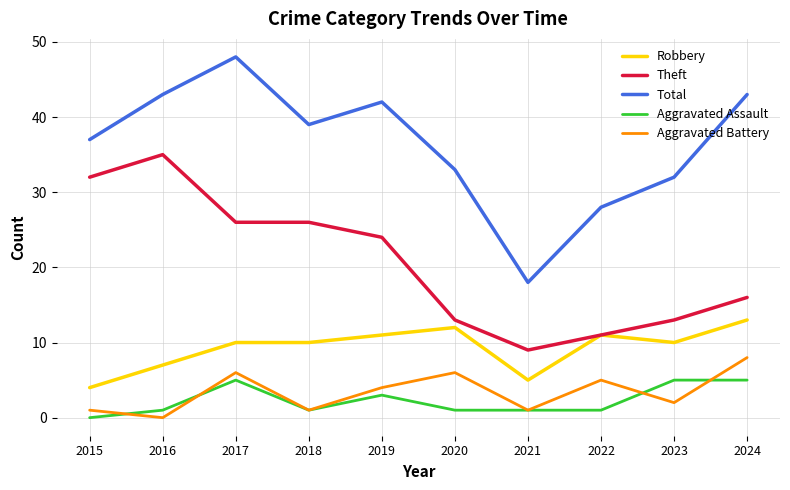

What is the difference between the maximum and second lowest values in the Total series?

20